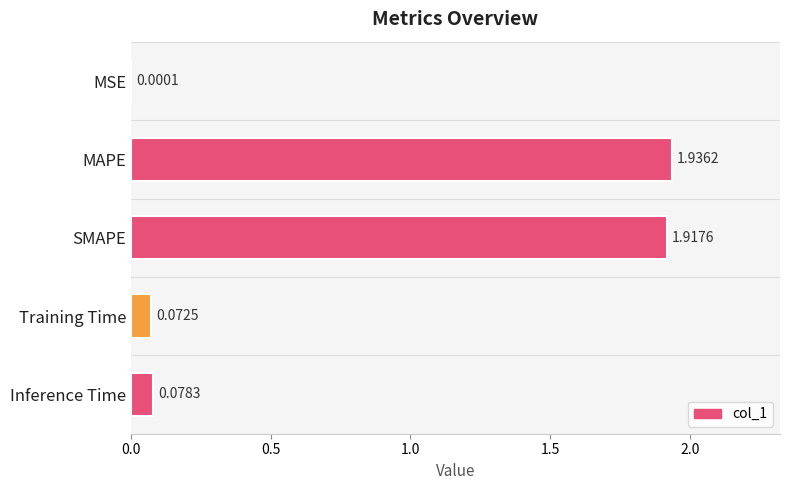

Which category has the highest value across all series?

MAPE